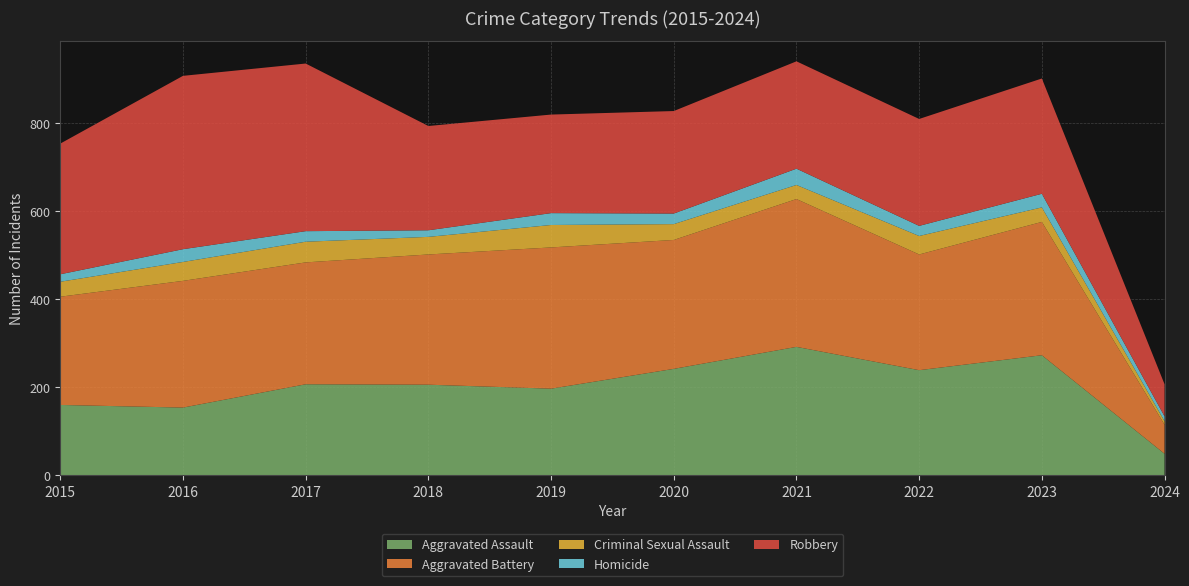

Reading right to left, transcribe all the data shown in this chart.

Aggravated Assault: 2024=49	2023=273	2022=239	2021=292	2020=242	2019=197	2018=206	2017=207	2016=154	2015=160
Aggravated Battery: 2024=66	2023=303	2022=263	2021=336	2020=293	2019=321	2018=296	2017=277	2016=288	2015=246
Criminal Sexual Assault: 2024=8	2023=33	2022=42	2021=32	2020=36	2019=51	2018=40	2017=47	2016=43	2015=34
Homicide: 2024=11	2023=31	2022=23	2021=37	2020=24	2019=27	2018=15	2017=24	2016=29	2015=17
Robbery: 2024=73	2023=262	2022=243	2021=244	2020=233	2019=224	2018=237	2017=381	2016=394	2015=297